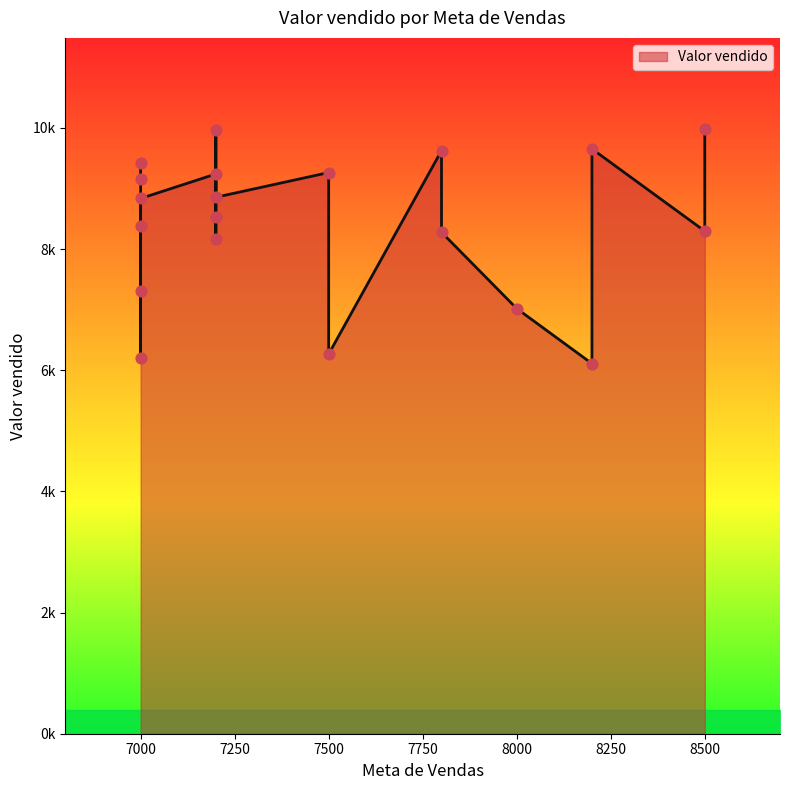

Which has a higher value, 7000 or 7000?

7000